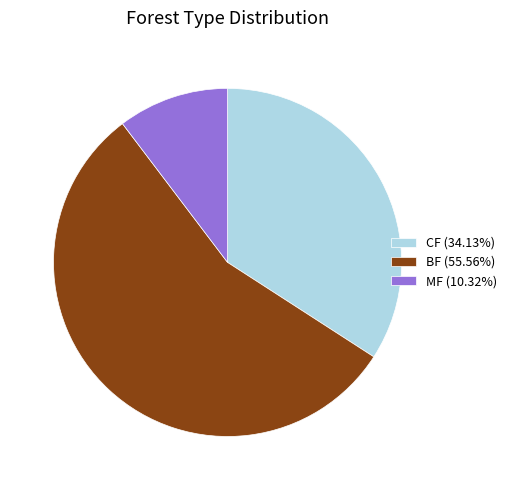

The BF slice represents 56% of the pie. True or false?

True